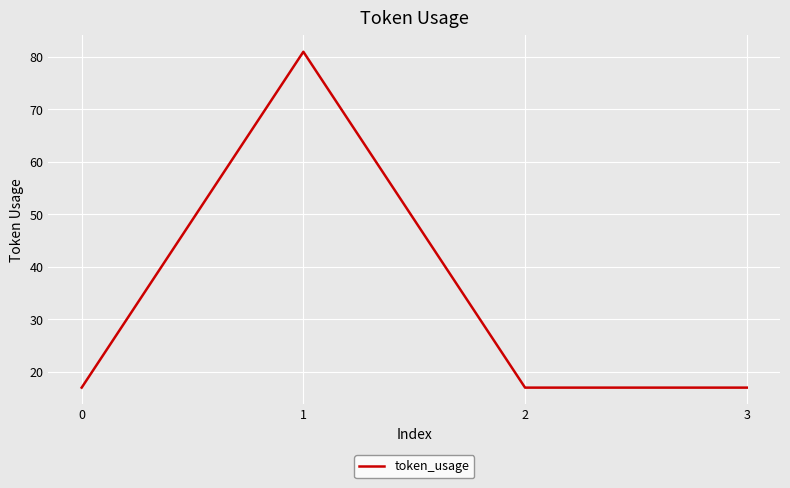

Reading left to right, transcribe all the data shown in this chart.

17	81	17	17